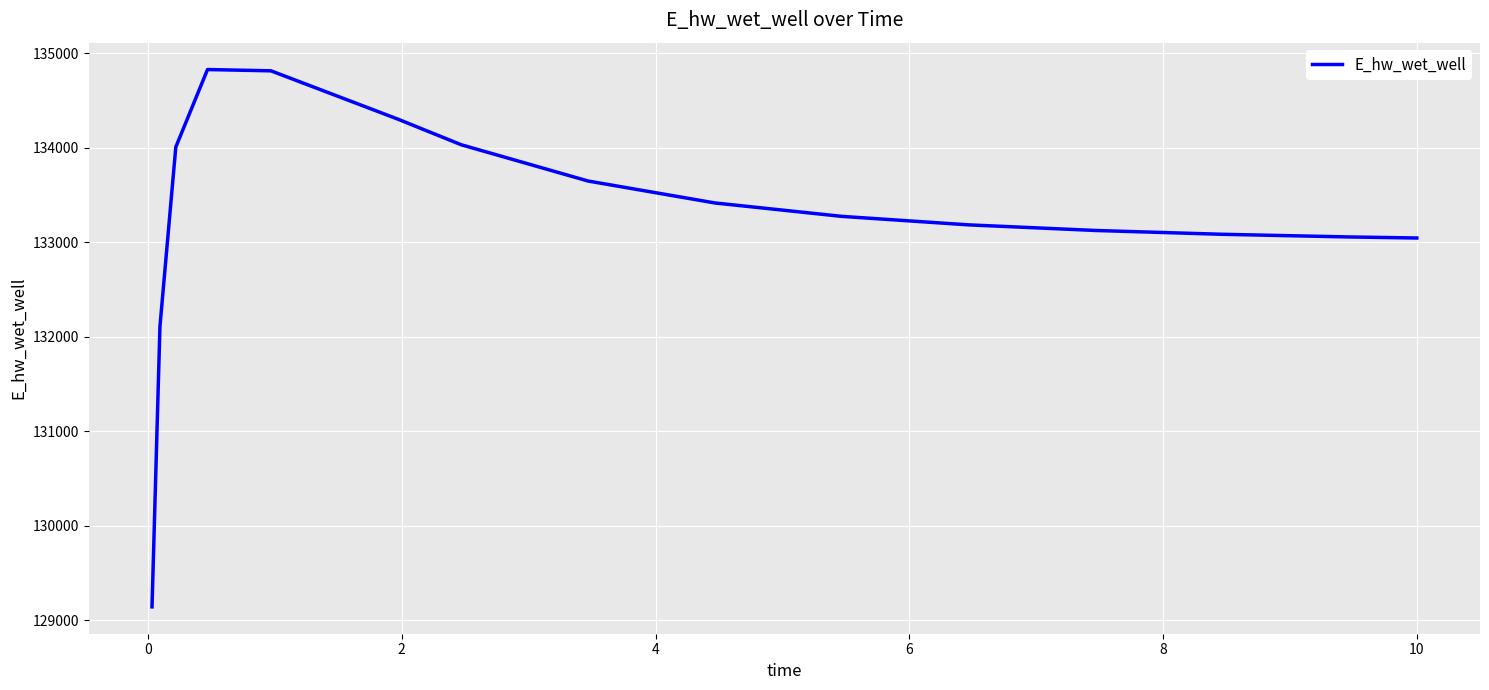

Does the chart have visible grid lines?

Yes